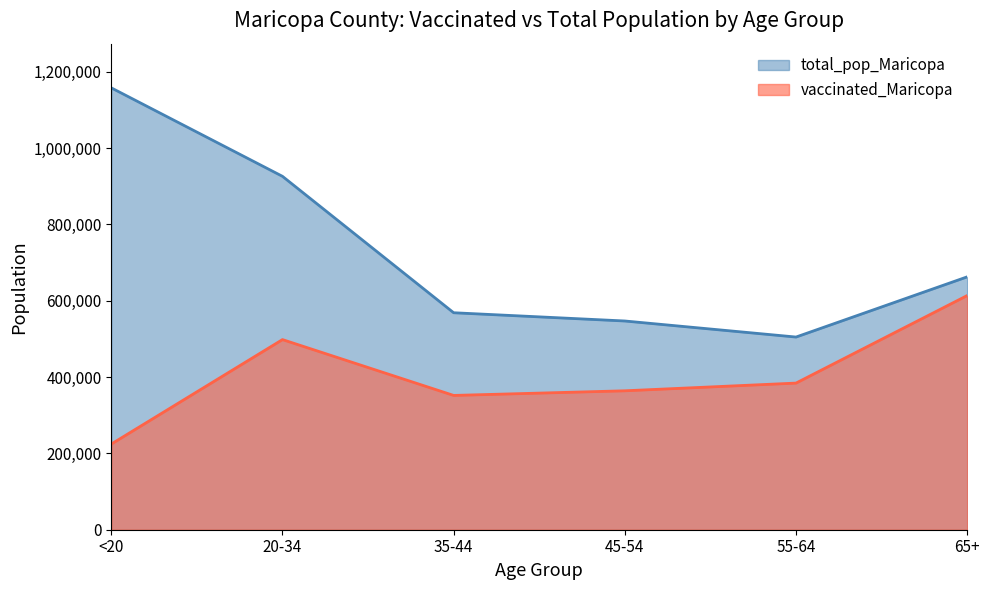

At how many categories does at least one series exceed 907320?

2